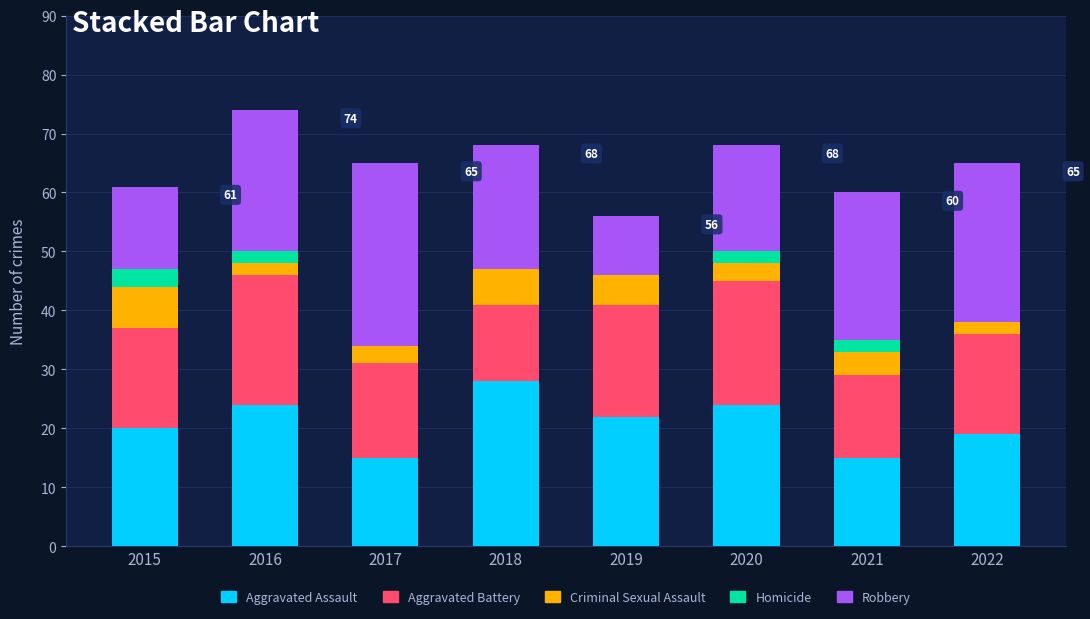

What is the highest value of the Aggravated Assault series?

28